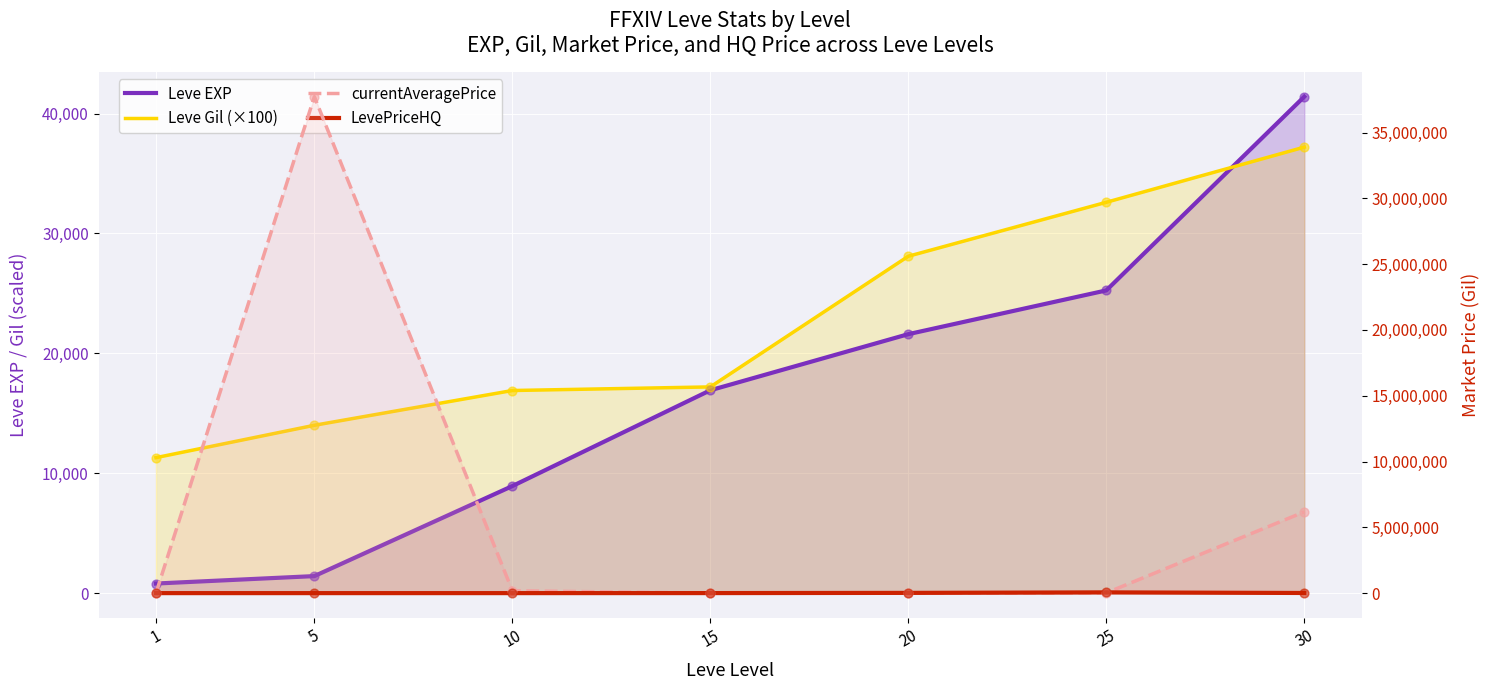

Which series has the widest spread of Y values?

currentAveragePrice